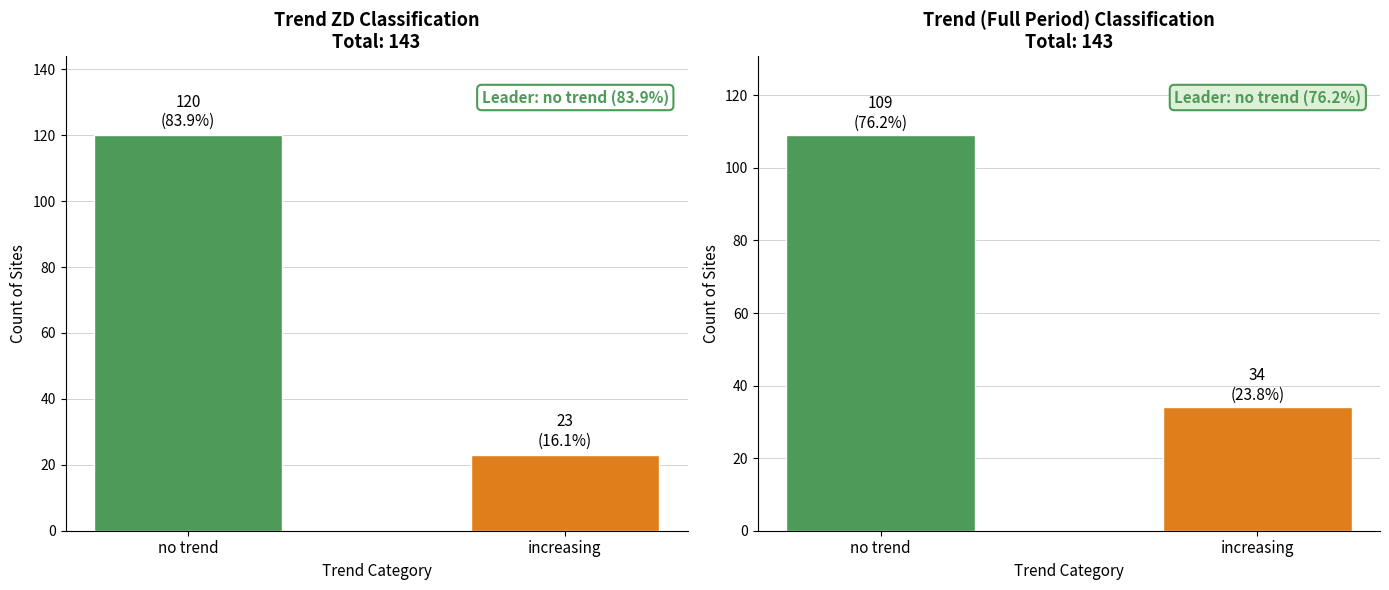

Which series changed the most between no trend and increasing?

trend_zd